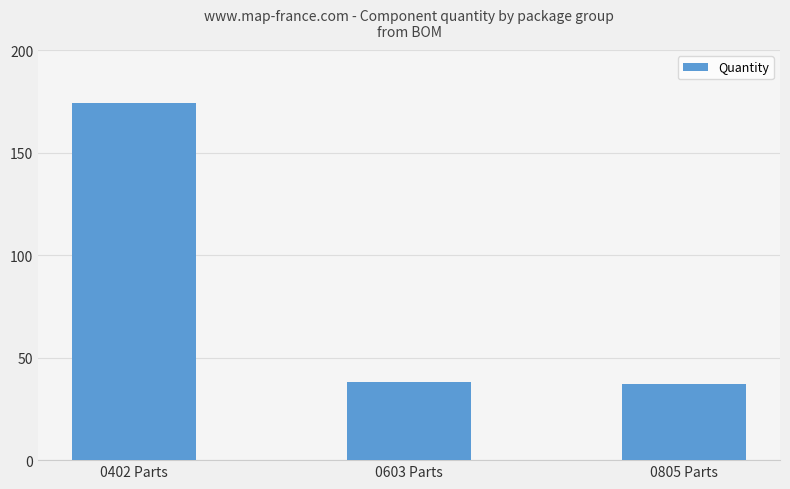

True or false: the data shows 68 at 0402 Parts.

False